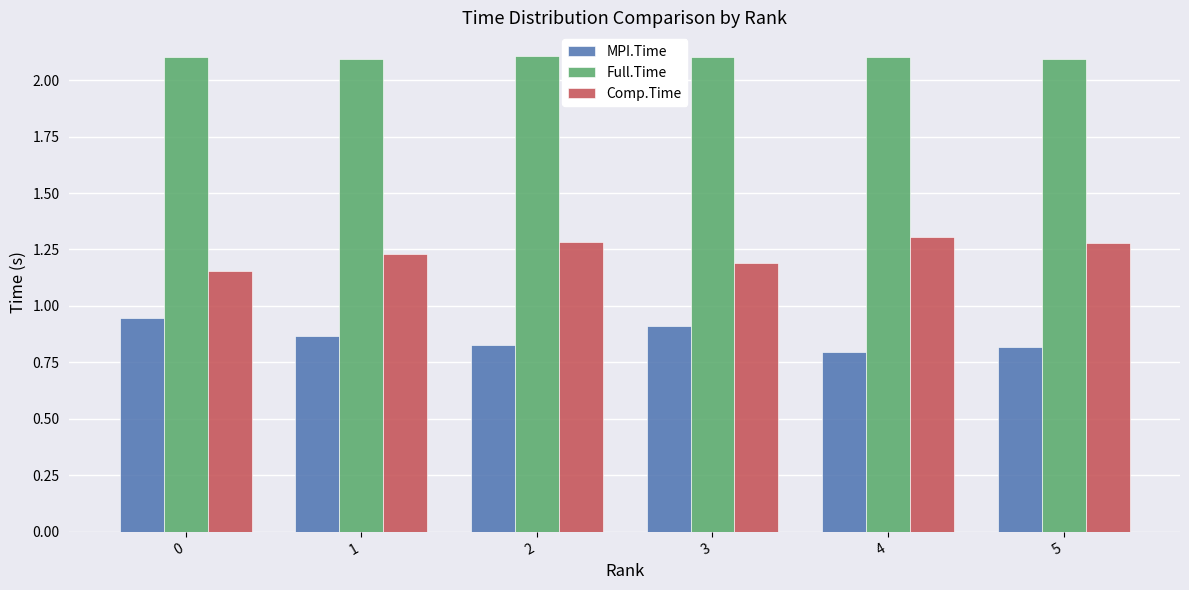

What is the sum of the Comp.Time values at 1 and 0?

2.4